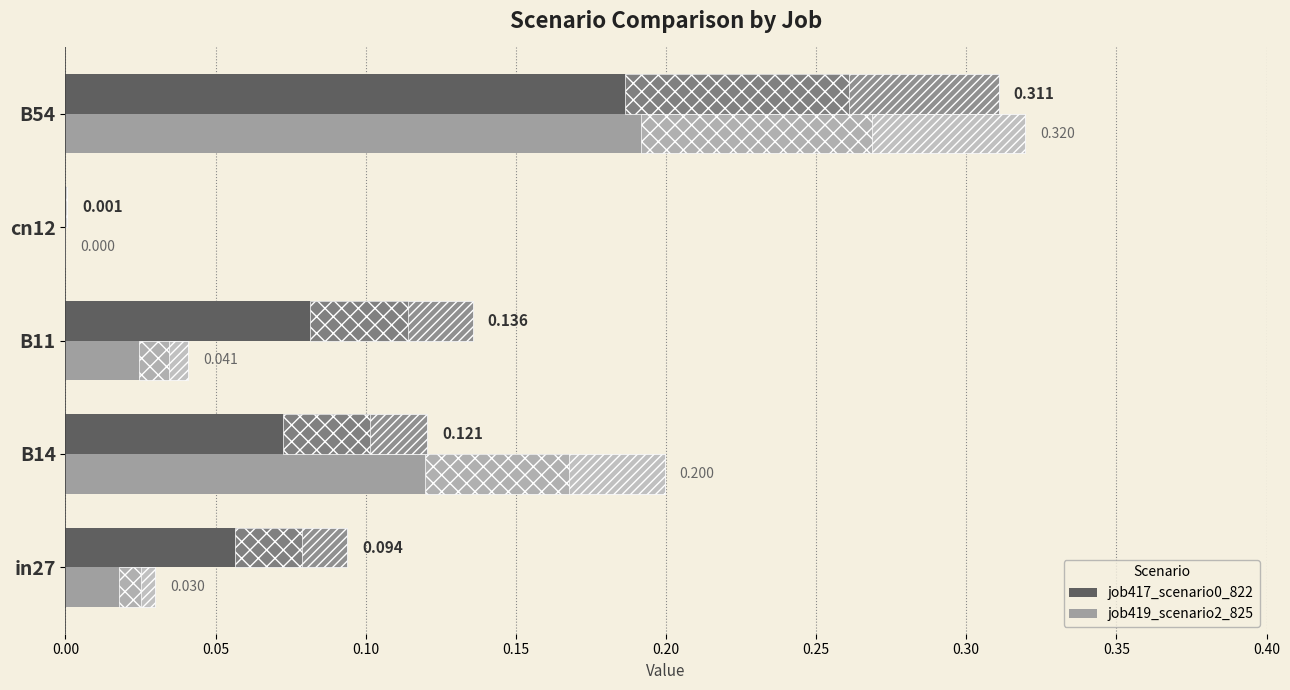

Is it true that job417_scenario0_822 equals 0.1 at B14?

False